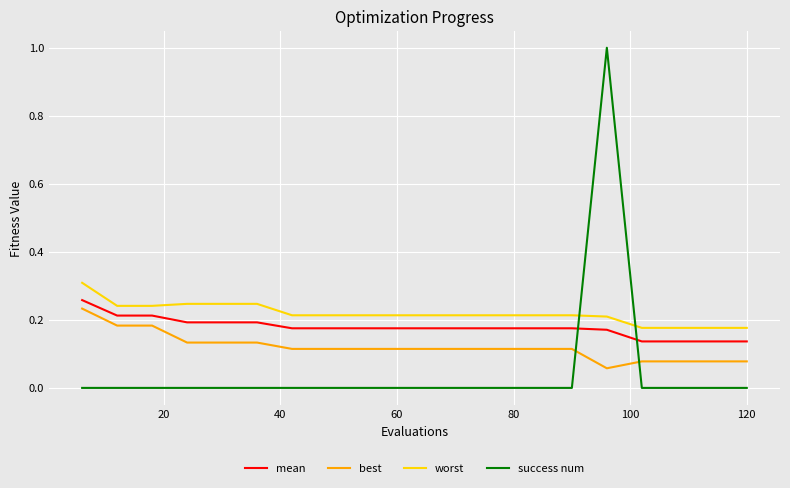

Rank the series by their average value, from lowest to highest.

success num, best, mean, worst